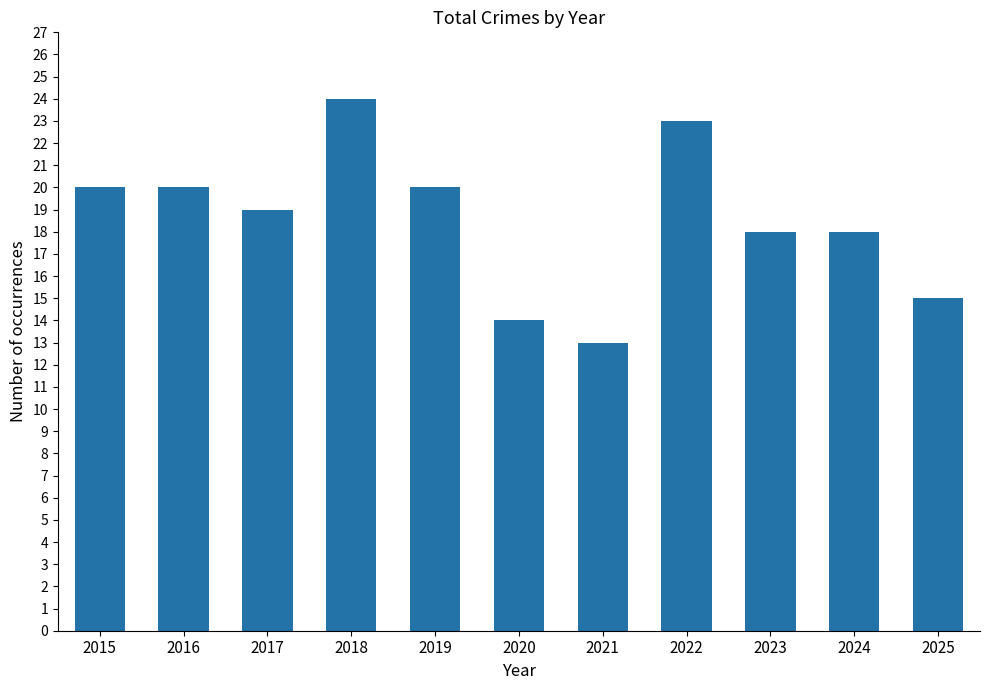

Reading left to right, what are all the values shown in this chart?

2015=20	2016=20	2017=19	2018=24	2019=20	2020=14	2021=13	2022=23	2023=18	2024=18	2025=15